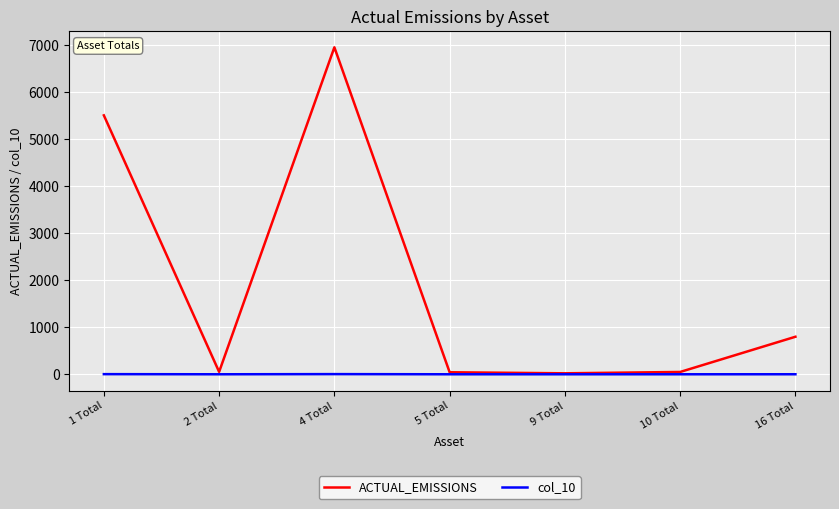

Which series has the largest total across all categories?

ACTUAL_EMISSIONS